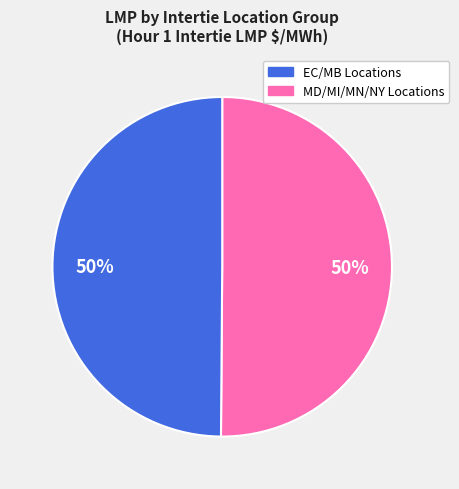

How many slices are in this pie chart?

2